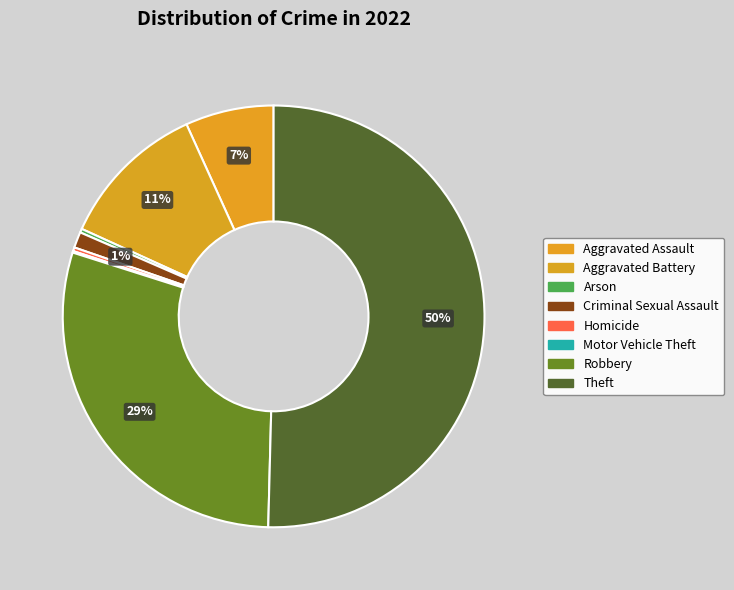

Is it true that Aggravated Assault is 16% of the pie?

False